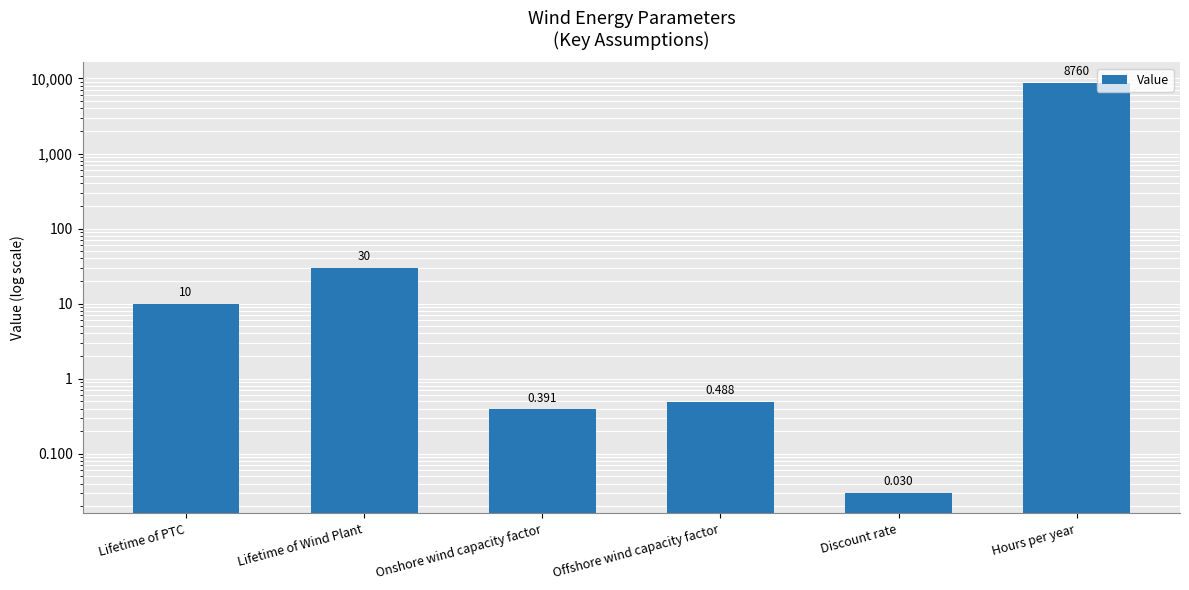

What is the value of the 1st bar from the left?

10.0